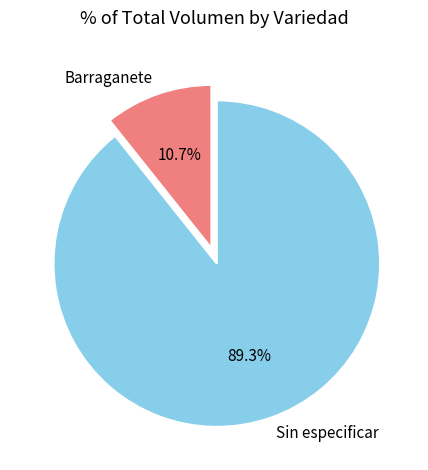

Does any single category account for the majority?

Yes